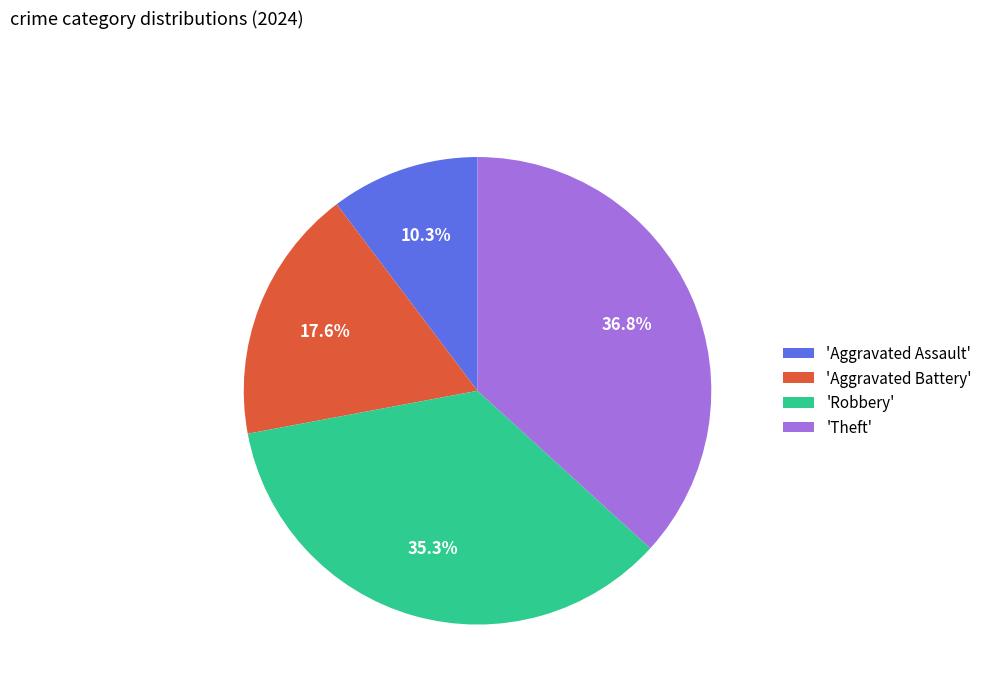

What is the ratio of the value at 'Aggravated Battery' to the value at 'Robbery'?

0.5